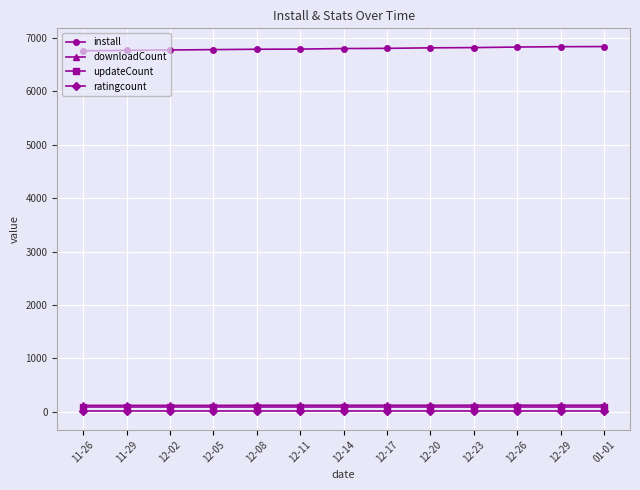

The install series shows 10647 at 12-17. True or false?

False